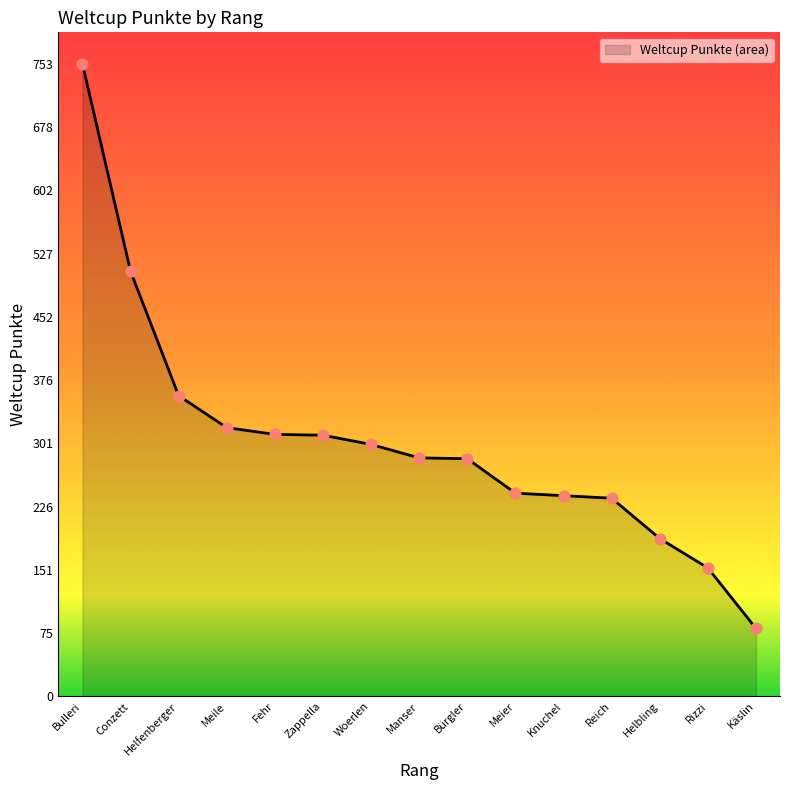

What is the change in value from Bulleri to Woerlen?

-453